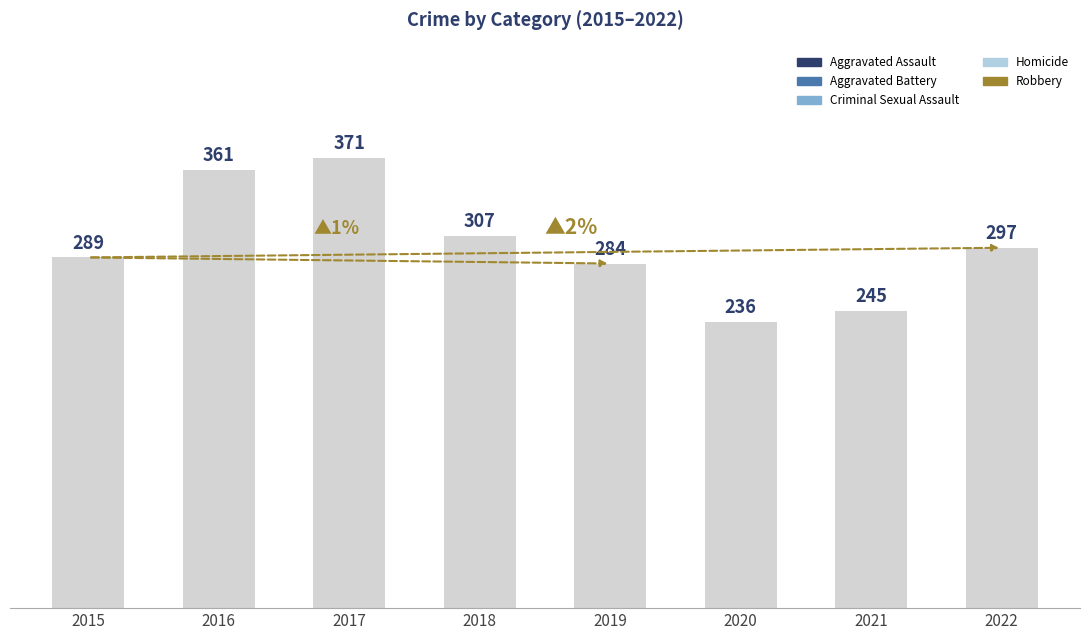

How many bars are there in total?

8